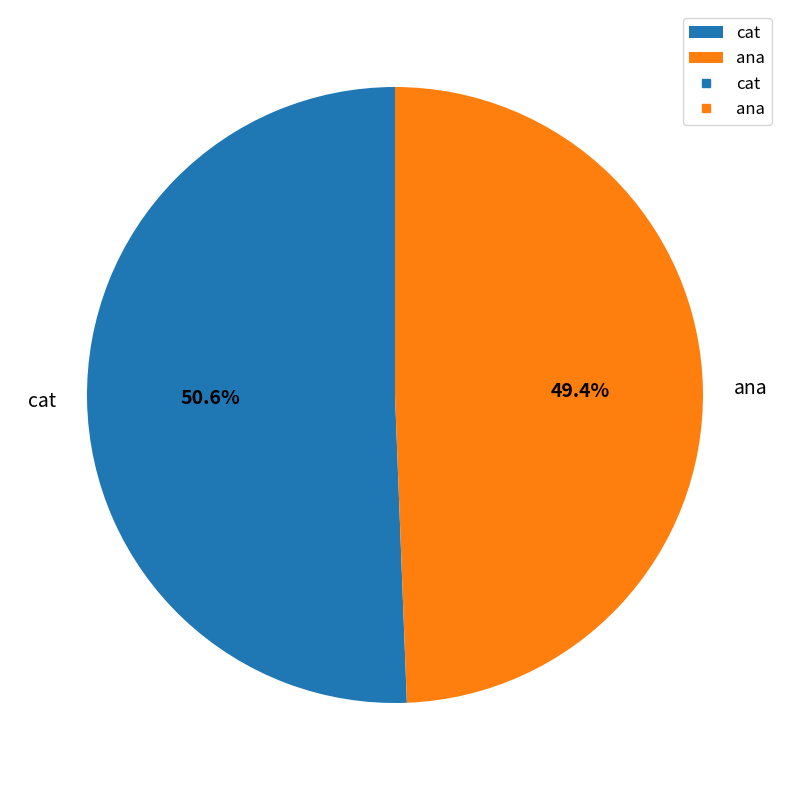

True or false: cat accounts for 51% of the total.

True